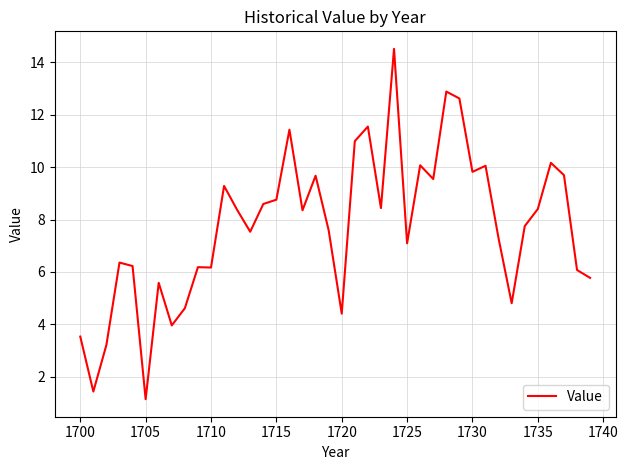

What is the greatest value displayed?

14.5